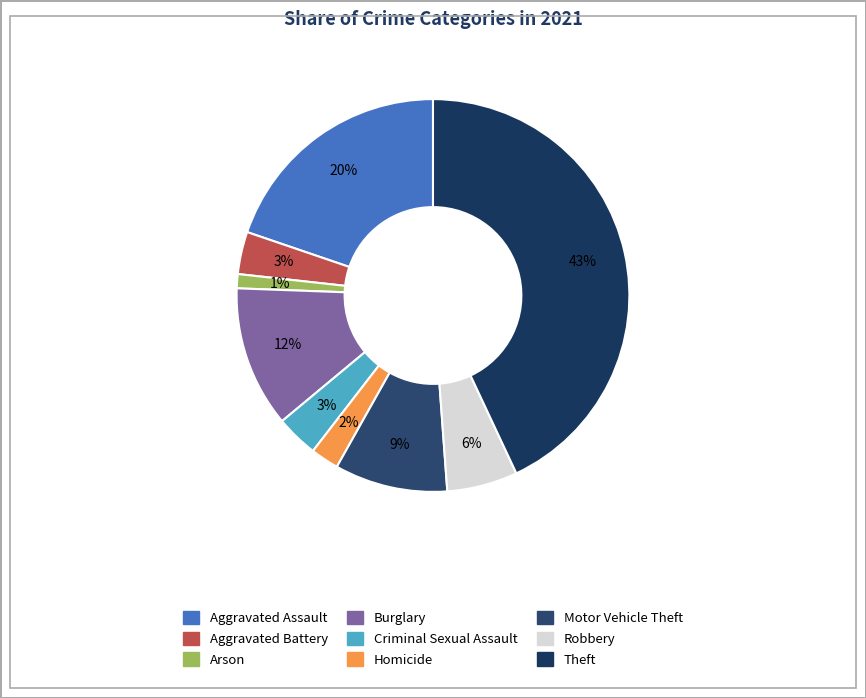

How many segments does this pie chart have?

9